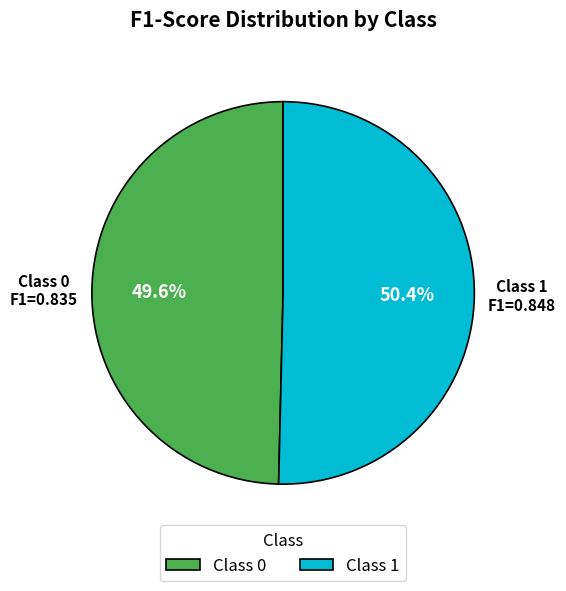

Does any single category account for the majority?

Yes